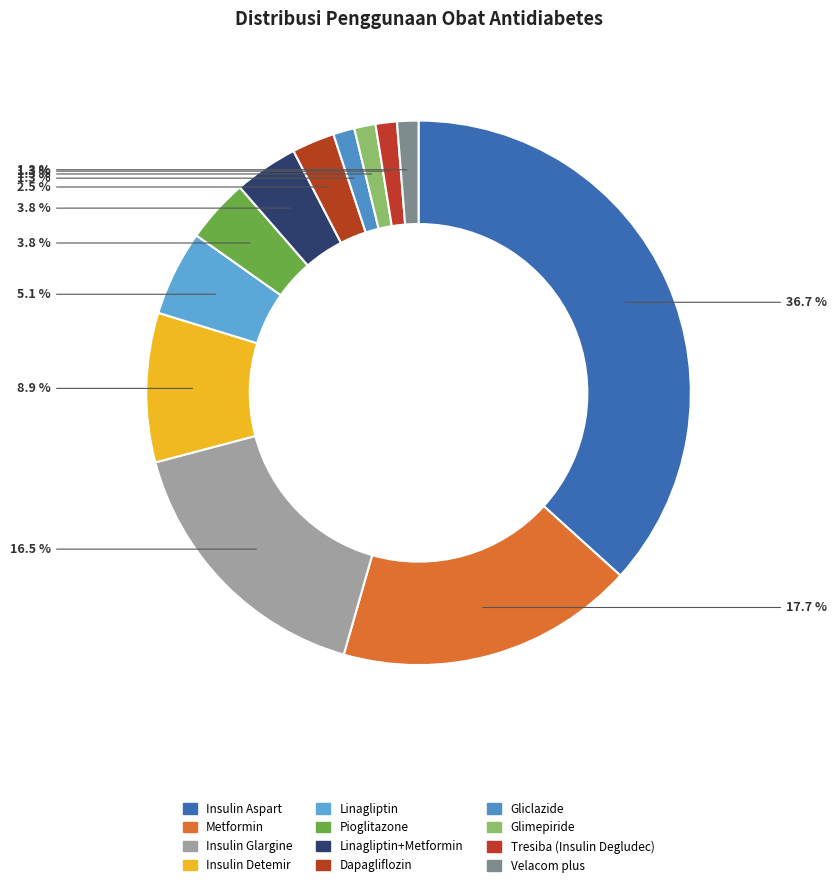

How many slices are in this pie chart?

12